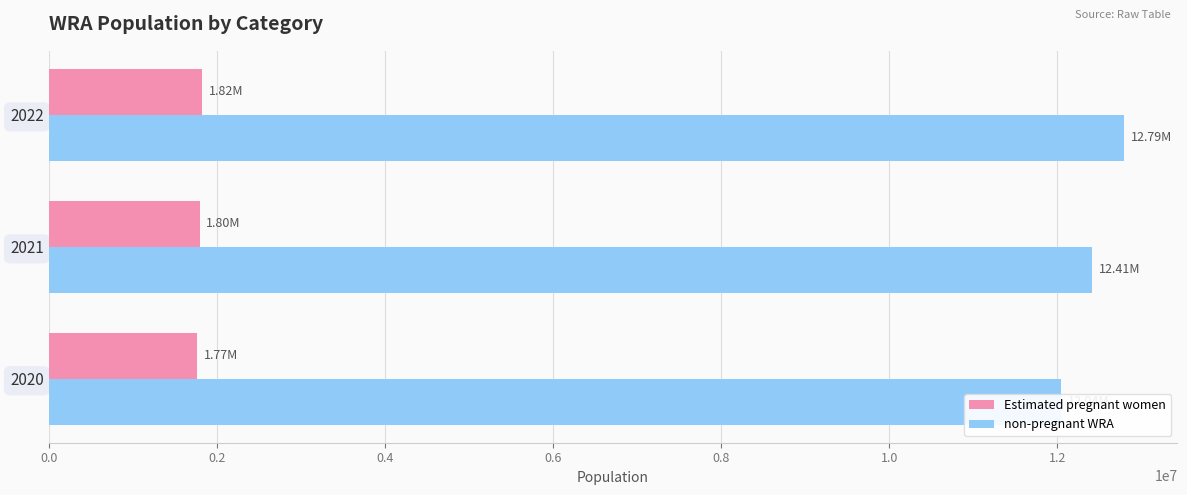

List the series in order of their overall mean, highest first.

non-pregnant WRA, Estimated pregnant women